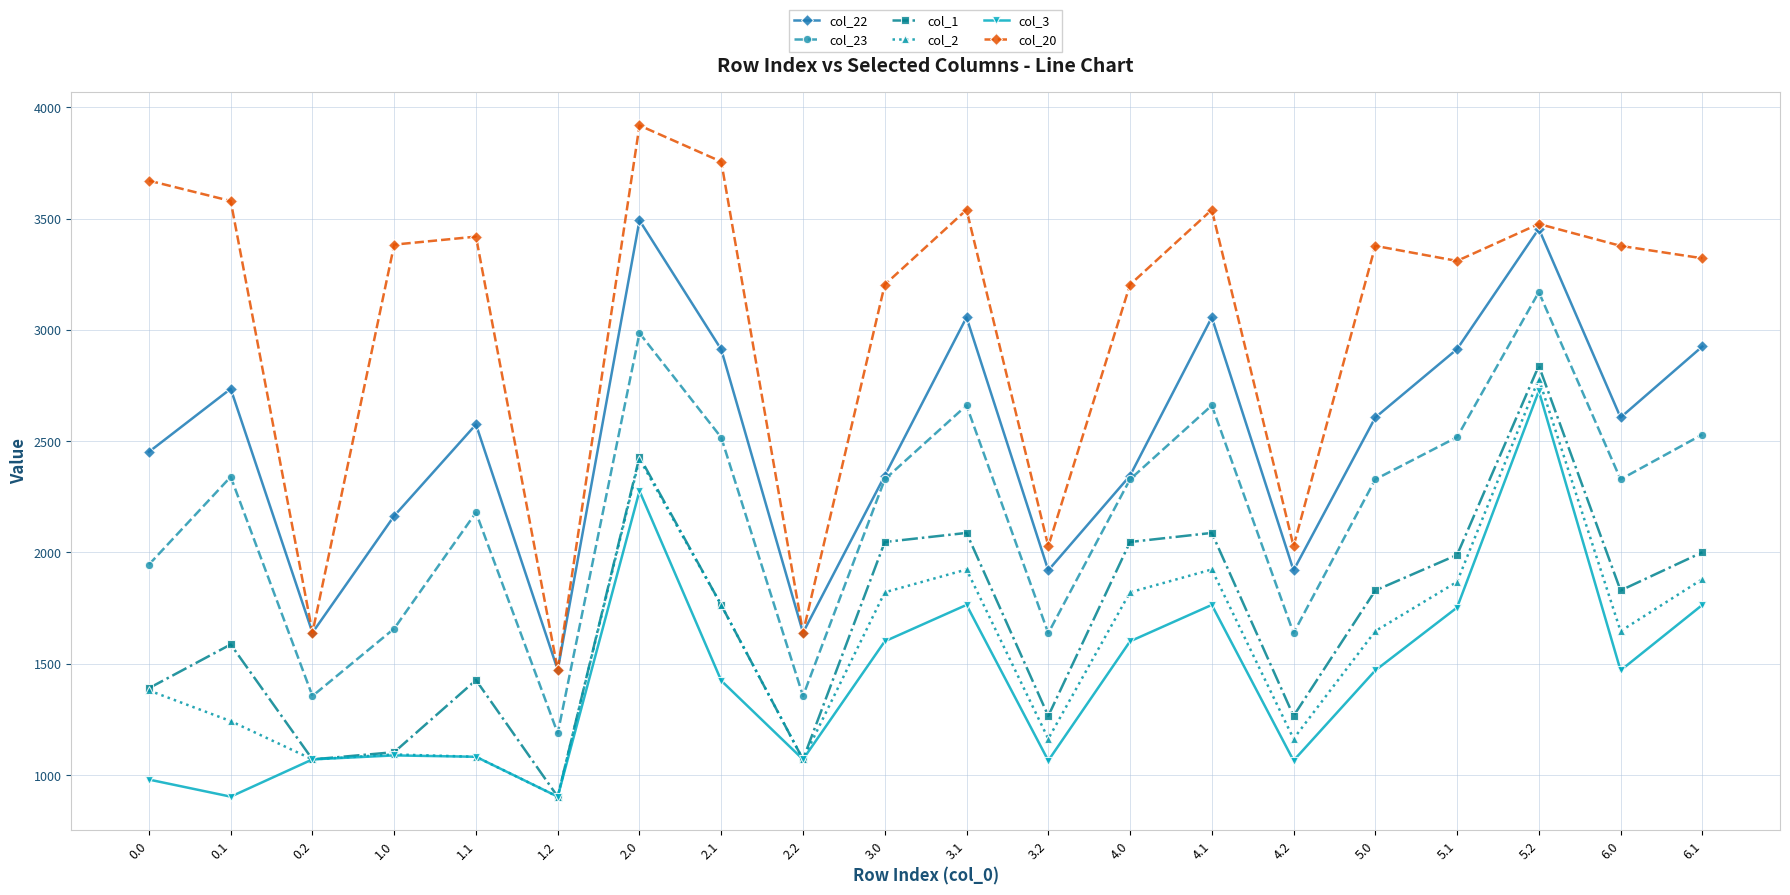

What are all the series names shown in the legend?

col_22, col_23, col_1, col_2, col_3, col_20